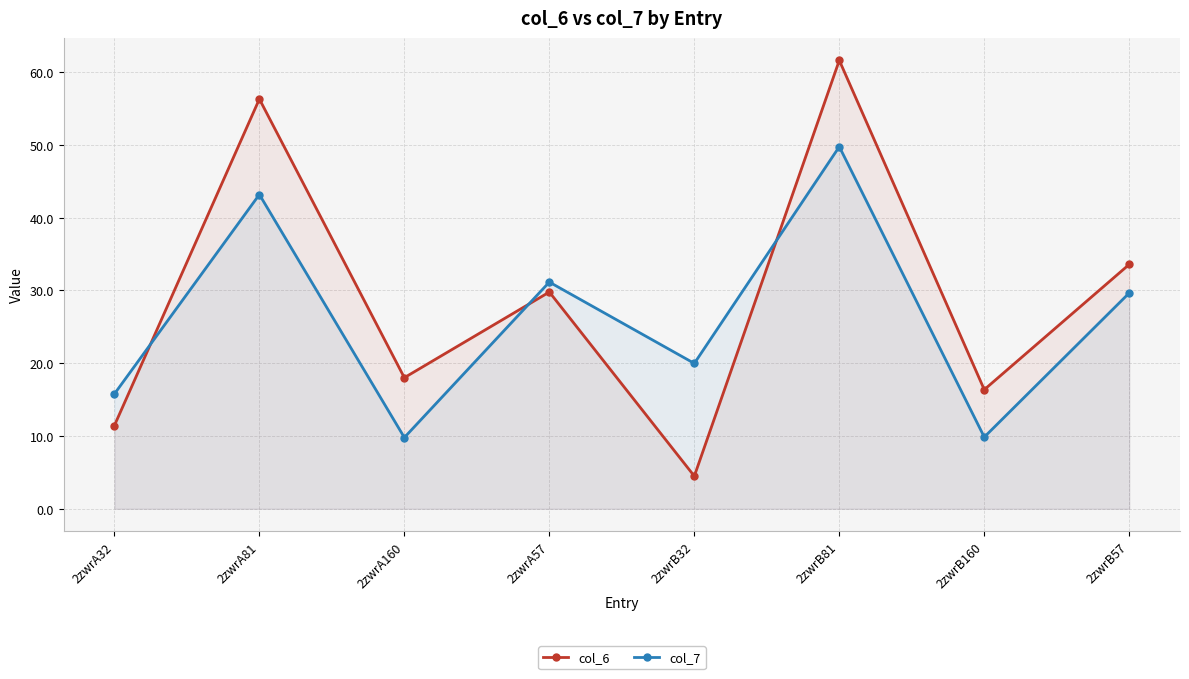

In col_6, how many points are lower than both neighbors (excluding endpoints)?

3